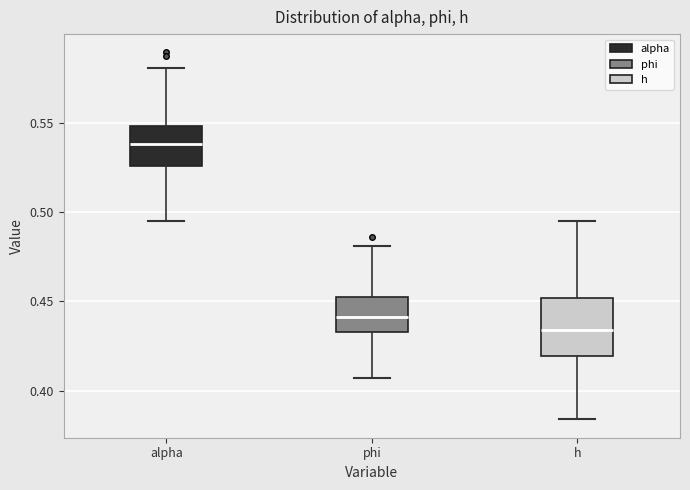

Which box's median line is the highest?

alpha